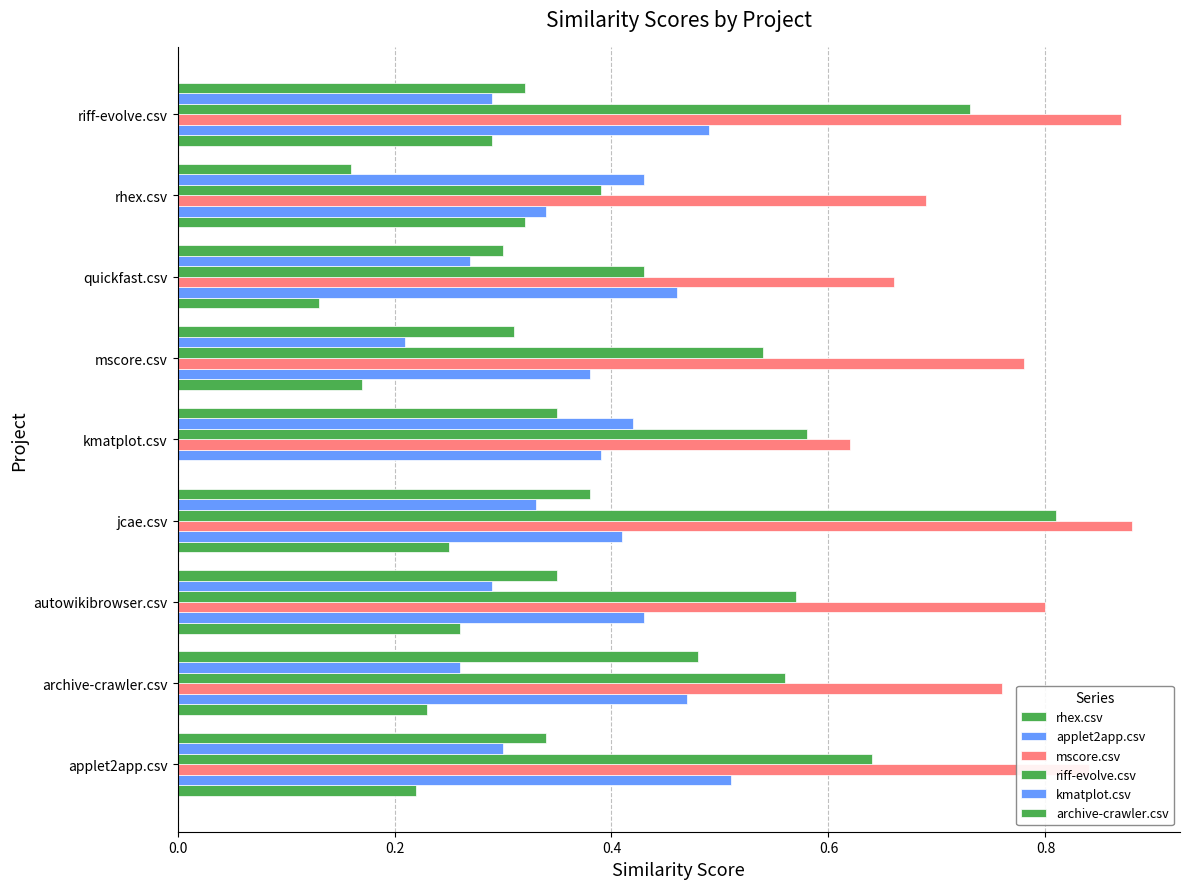

How many distinct data groups are displayed?

6